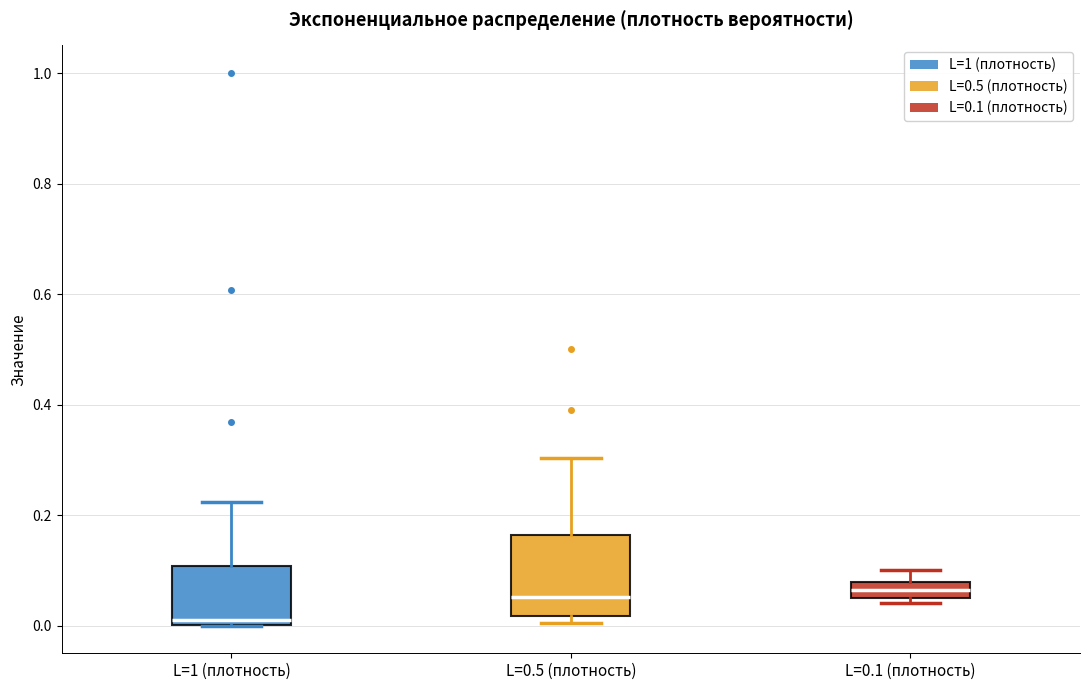

Which box is the tallest, from its lower edge to its upper edge?

L=0.5 (плотность)